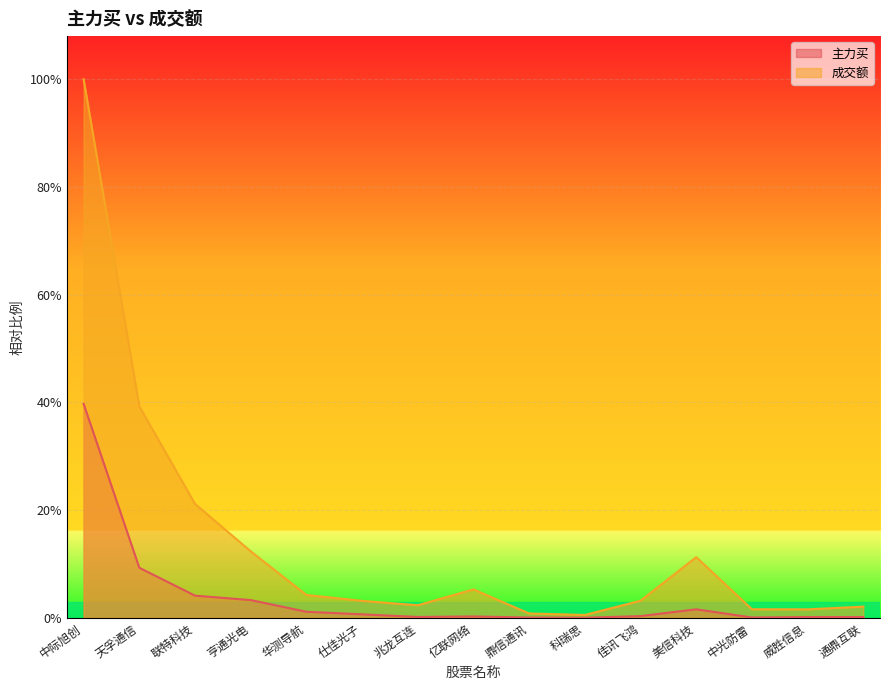

Reading left to right, transcribe all the data shown in this chart.

主力买: 中际旭创=0.4	天孚通信=0.1	联特科技=0.0	亨通光电=0.0	华测导航=0.0	仕佳光子=0.0	兆龙互连=0.0	亿联网络=0.0	鼎信通讯=0.0	科瑞思=0.0	佳讯飞鸿=0.0	美信科技=0.0	中光防雷=0.0	威胜信息=0.0	通鼎互联=0.0
成交额: 中际旭创=1.0	天孚通信=0.4	联特科技=0.2	亨通光电=0.1	华测导航=0.0	仕佳光子=0.0	兆龙互连=0.0	亿联网络=0.1	鼎信通讯=0.0	科瑞思=0.0	佳讯飞鸿=0.0	美信科技=0.1	中光防雷=0.0	威胜信息=0.0	通鼎互联=0.0